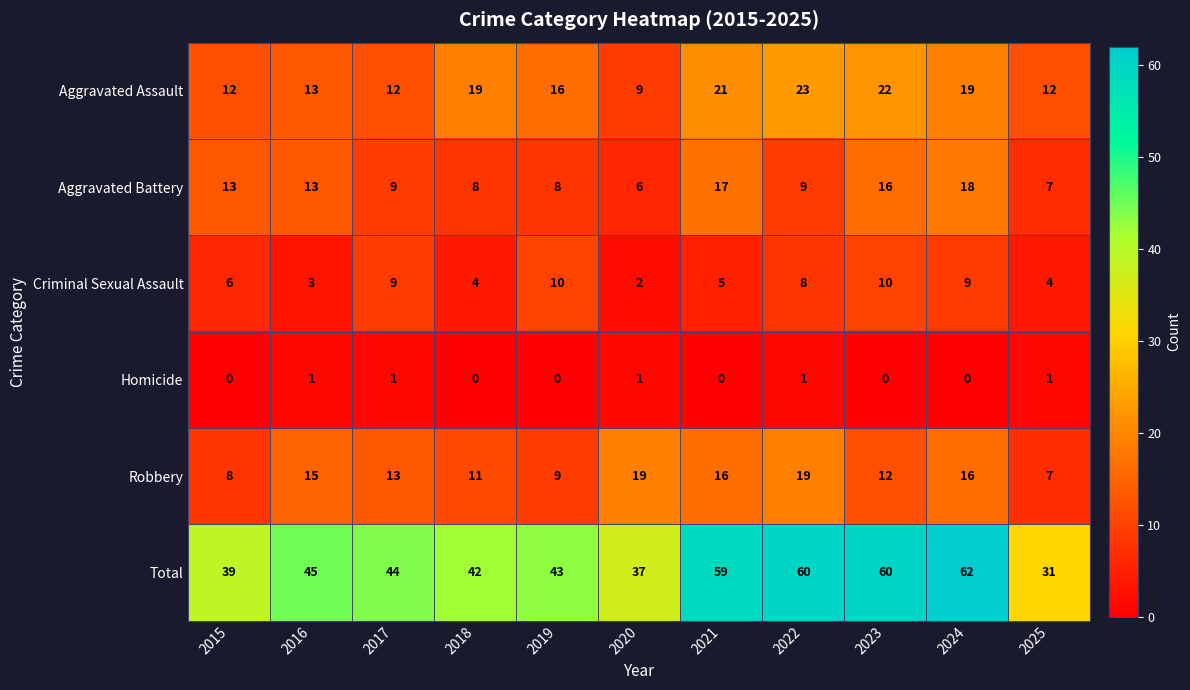

Which label corresponds to the largest value in the chart?

2024